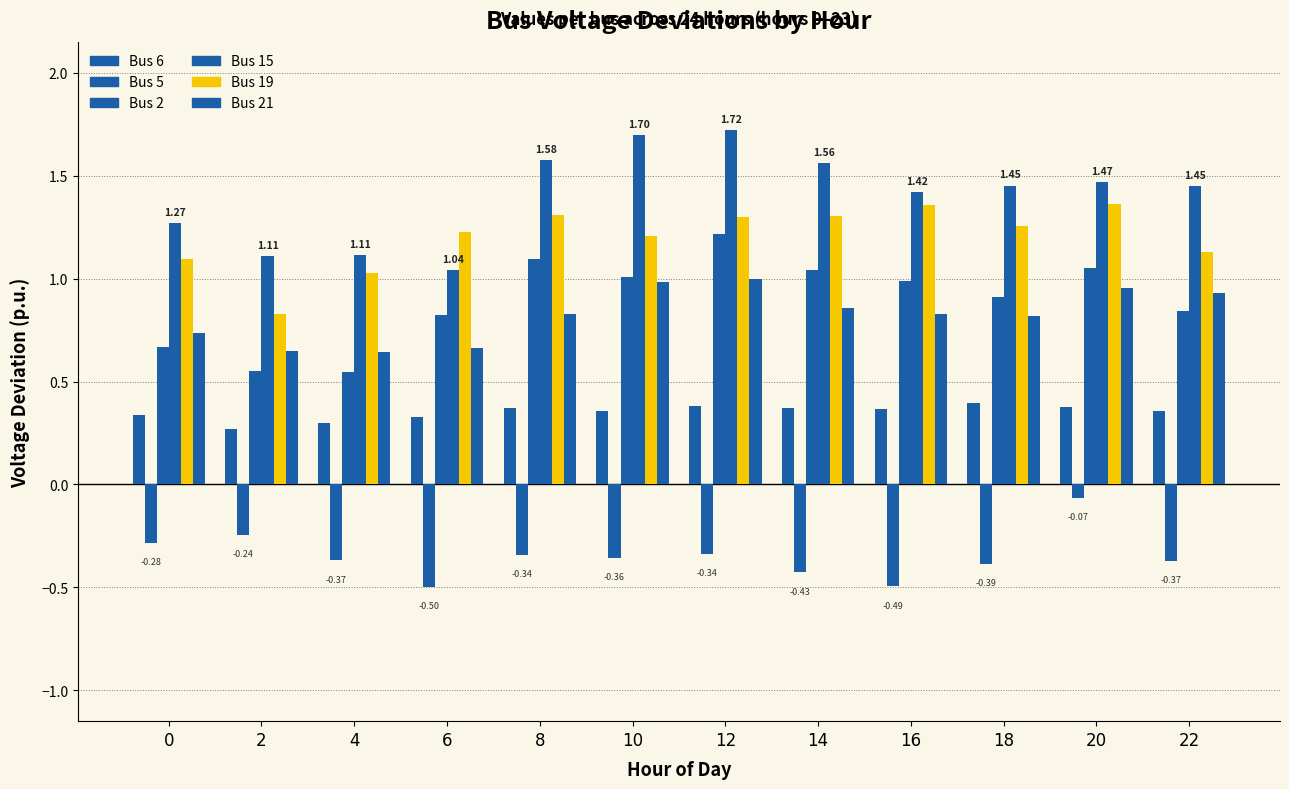

How many groups of bars are there?

12